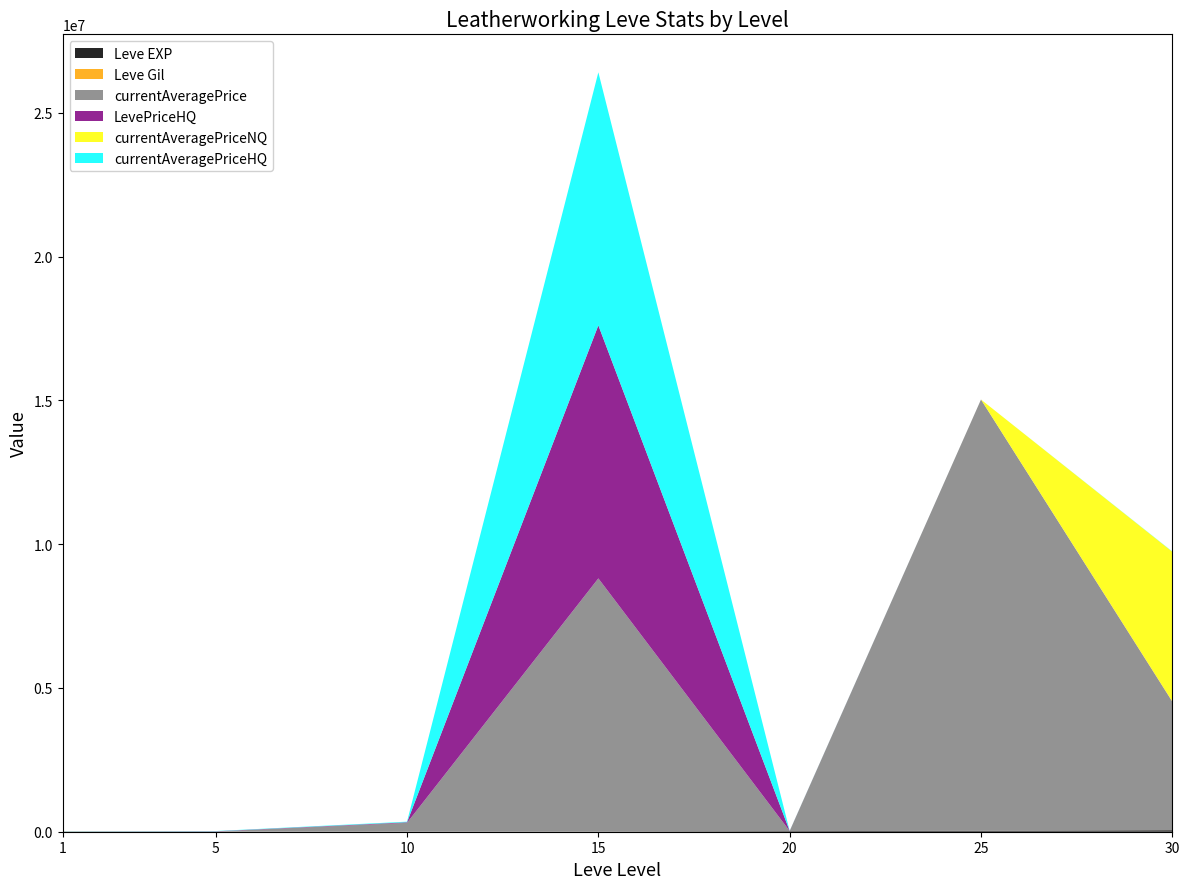

Does the chart have visible grid lines?

No